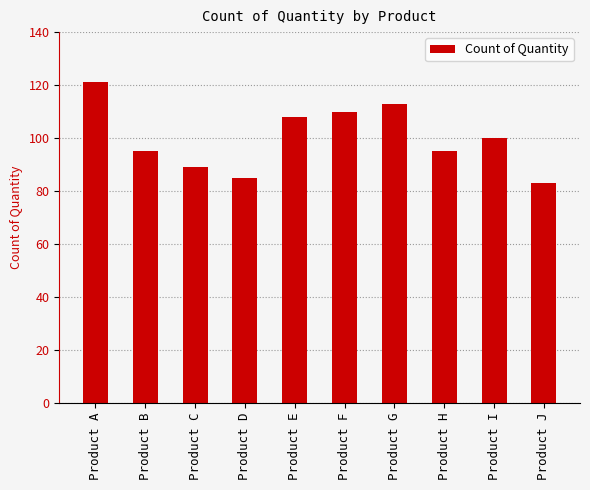

What is the value of the 2nd bar from the left?

95